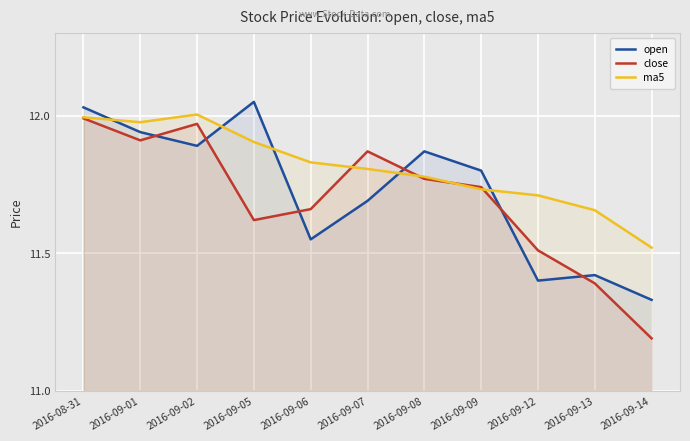

After their last crossing, which series has the higher values: ma5 or open?

ma5